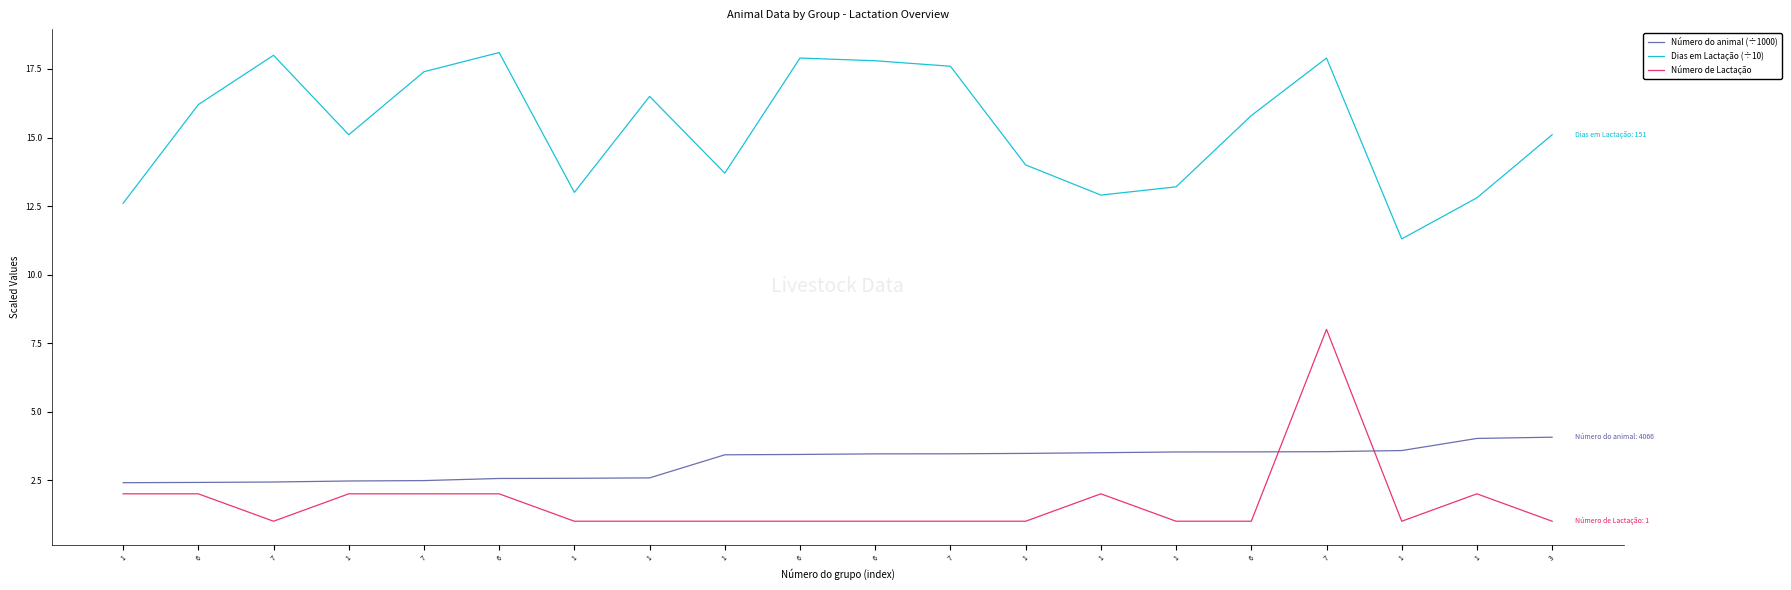

How many lines are shown in the chart?

3